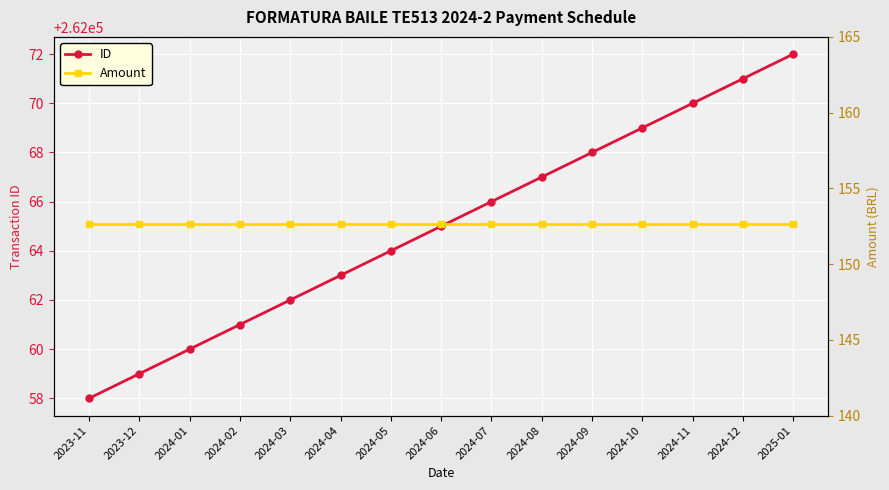

True or false: Amount and ID cross at least once.

False